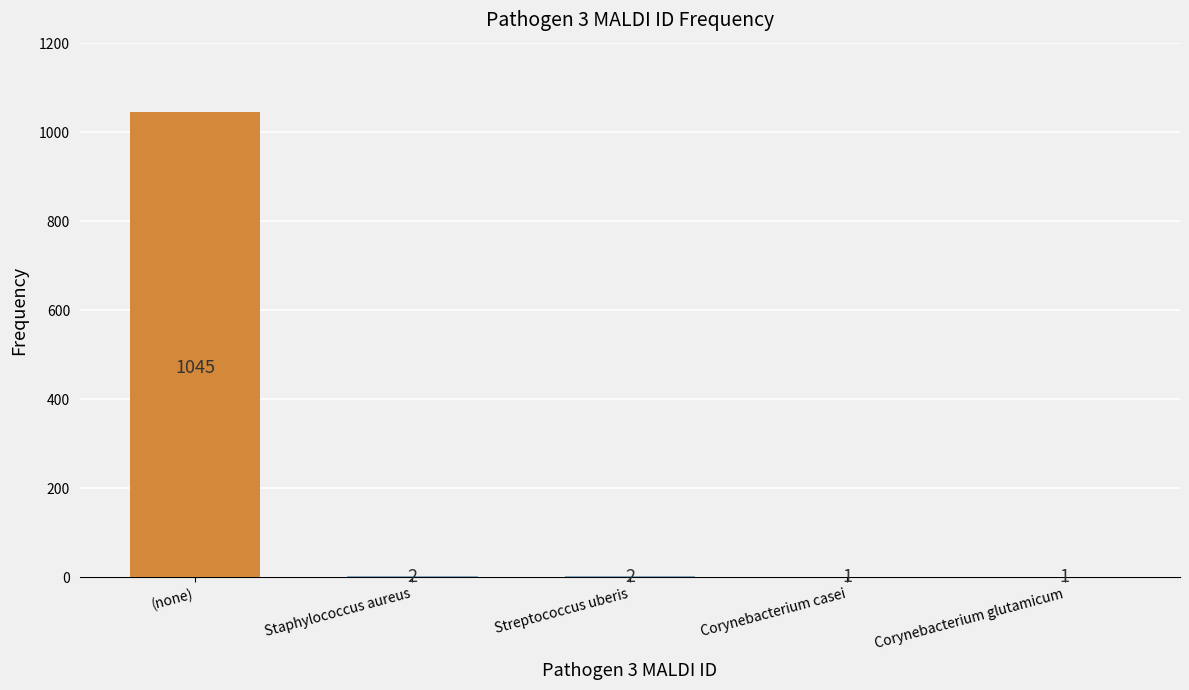

At which label does the data first exceed 2?

(none)